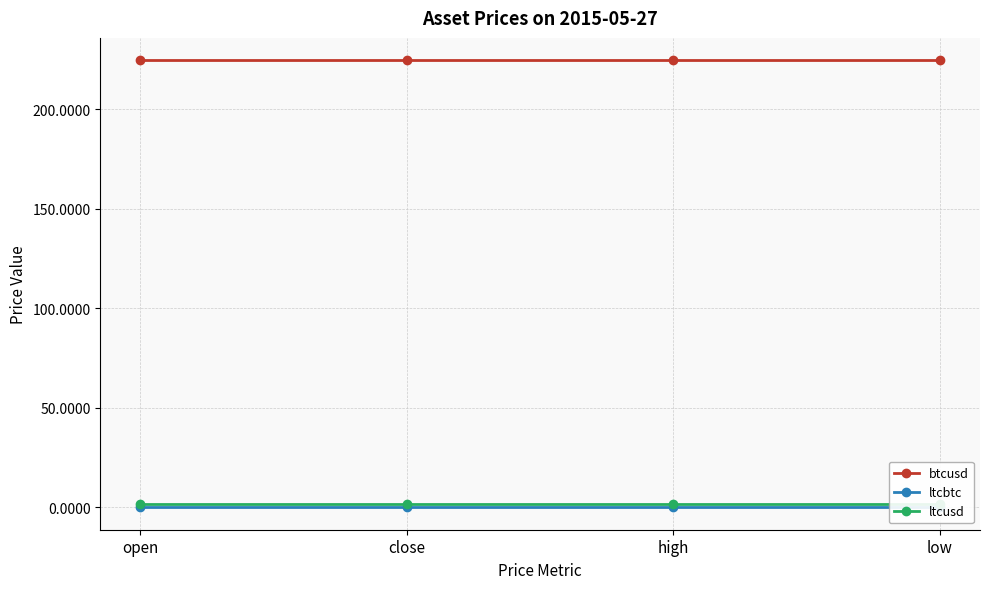

Which has a higher value, close or low?

close